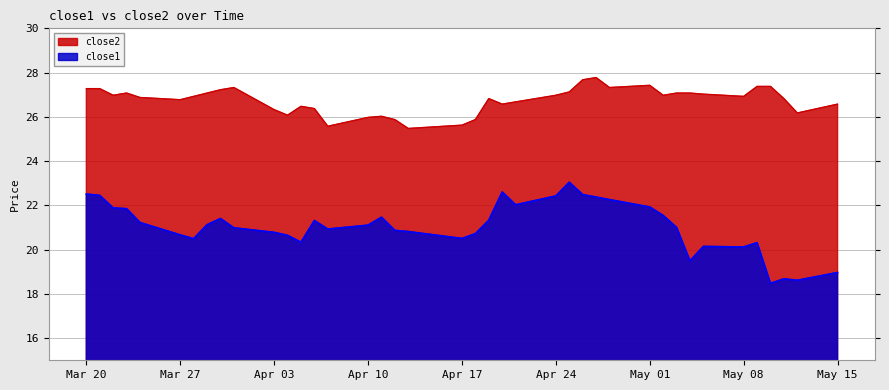

At which category does close2 reach its first local valley?

2017-03-22